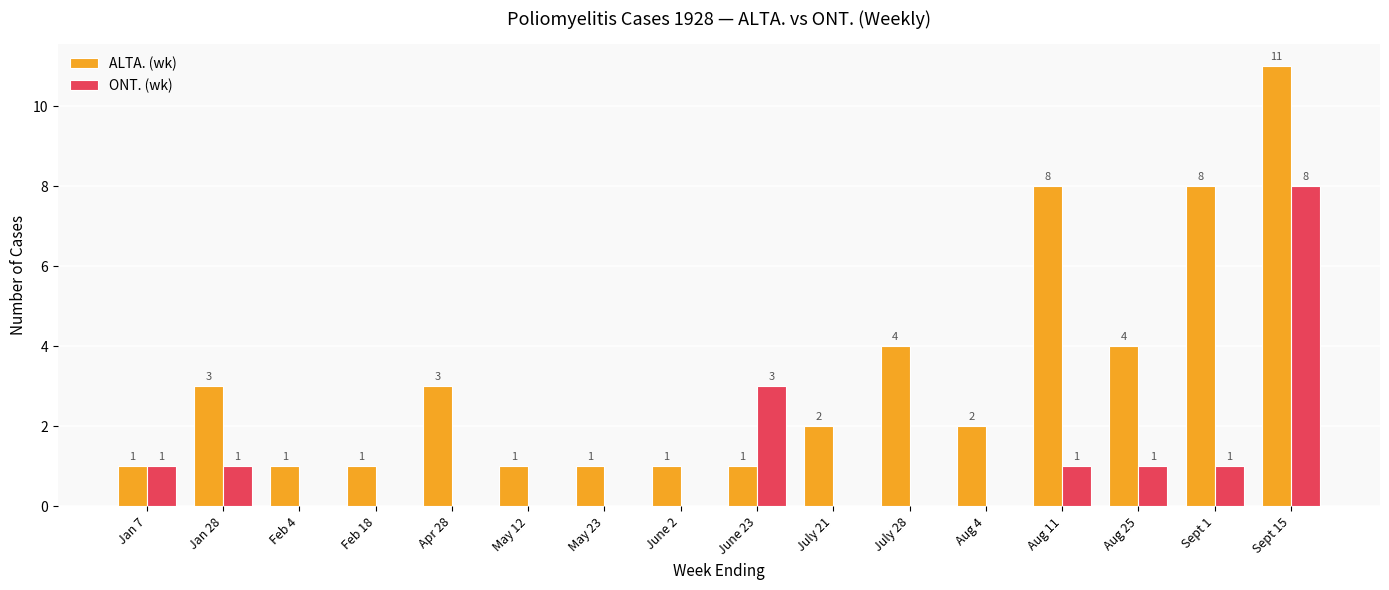

Are the bars grouped side by side (vs. stacked)?

Yes